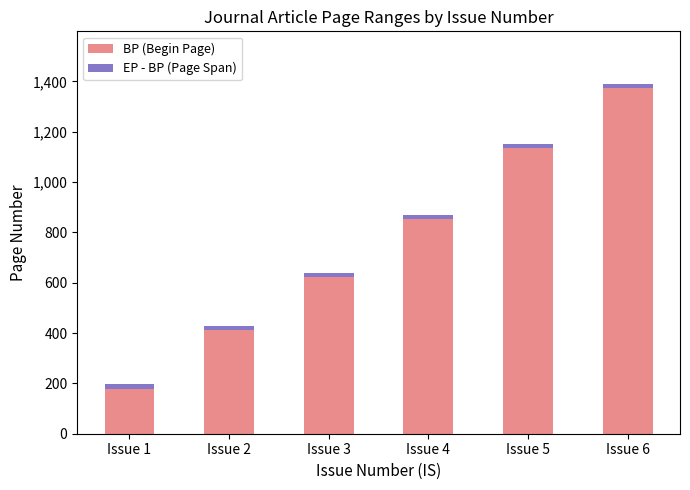

Where is BP (Begin Page) nearest to the value 776?

Issue 4